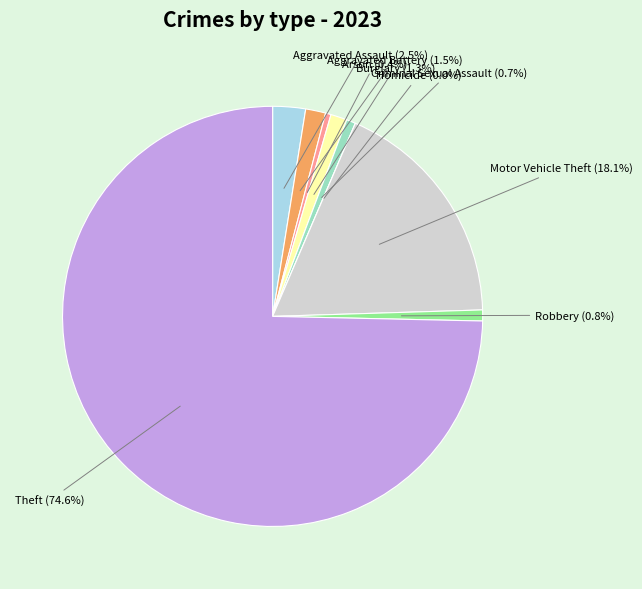

Is the sum of Robbery and Homicide greater than half?

No